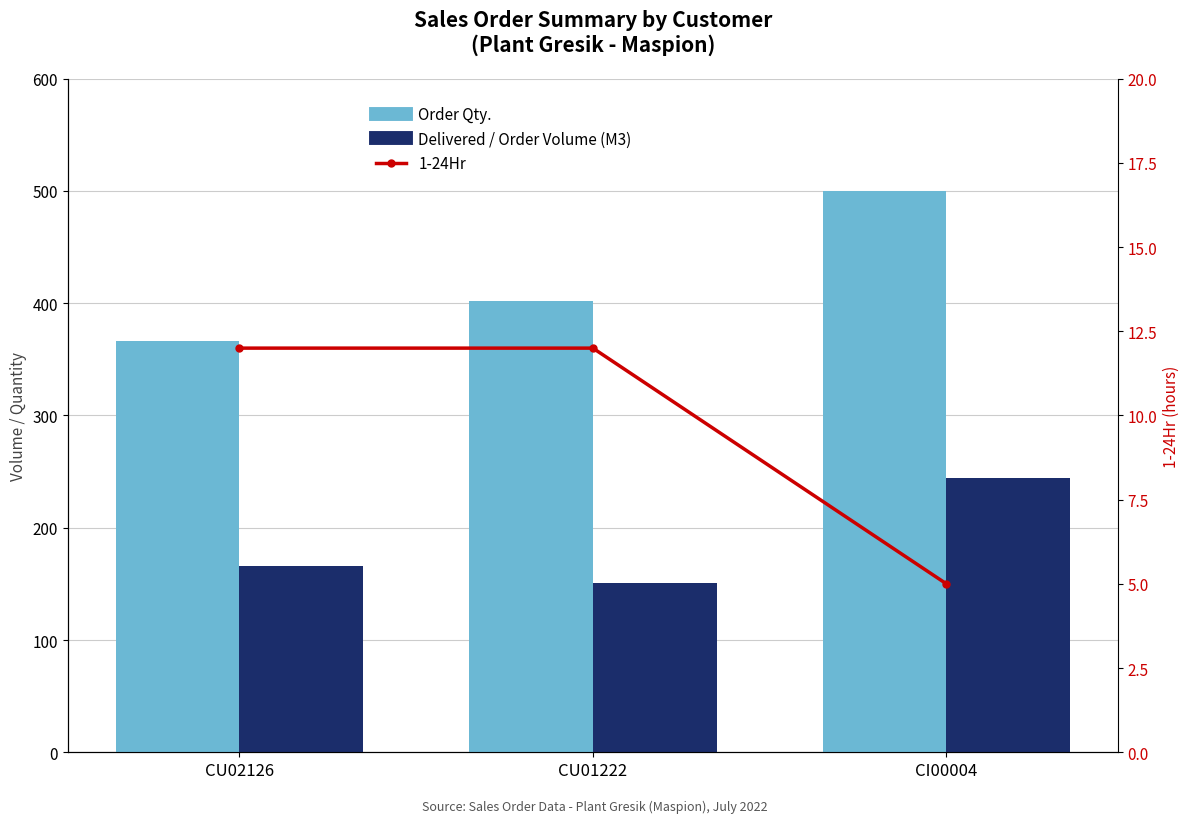

Which label corresponds to the largest value in the chart?

CI00004